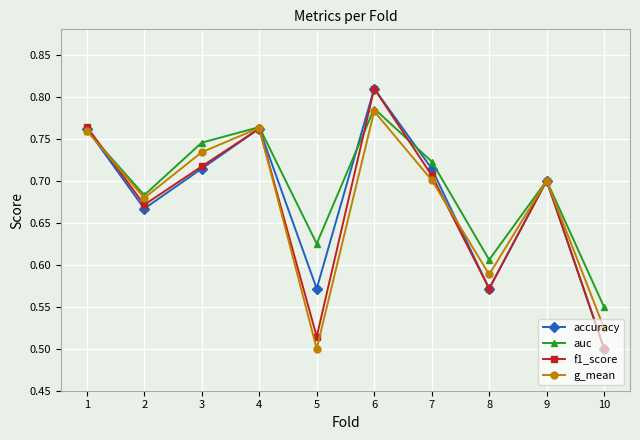

The value of f1_score at 2 is 1.0. True or false?

False